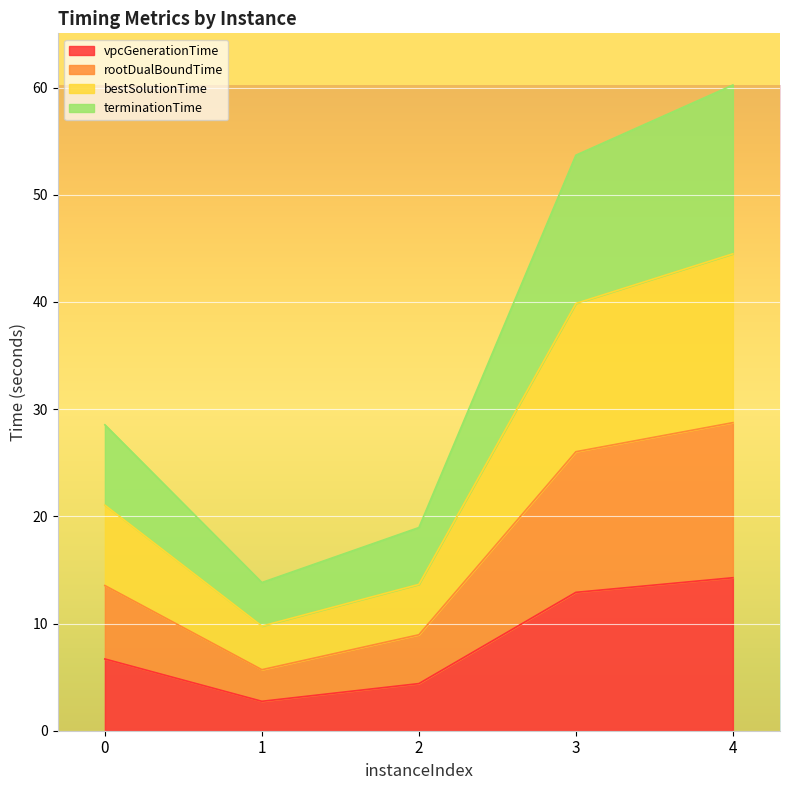

Which category has the highest value in the bestSolutionTime series?

4